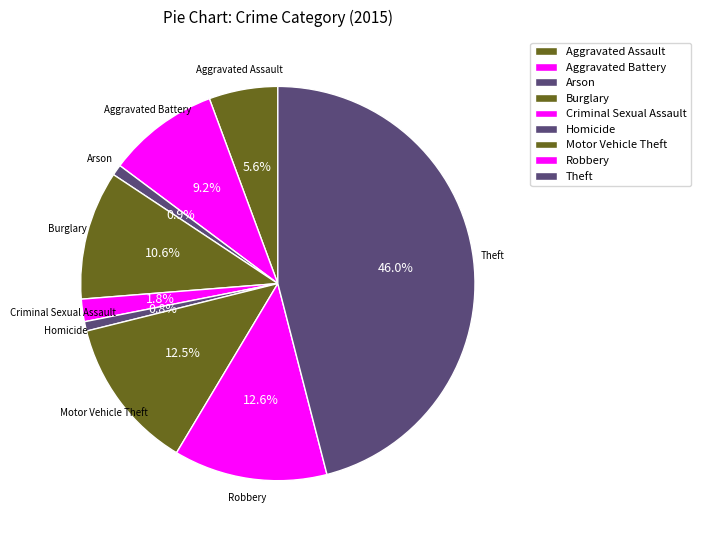

How many segments does this pie chart have?

9